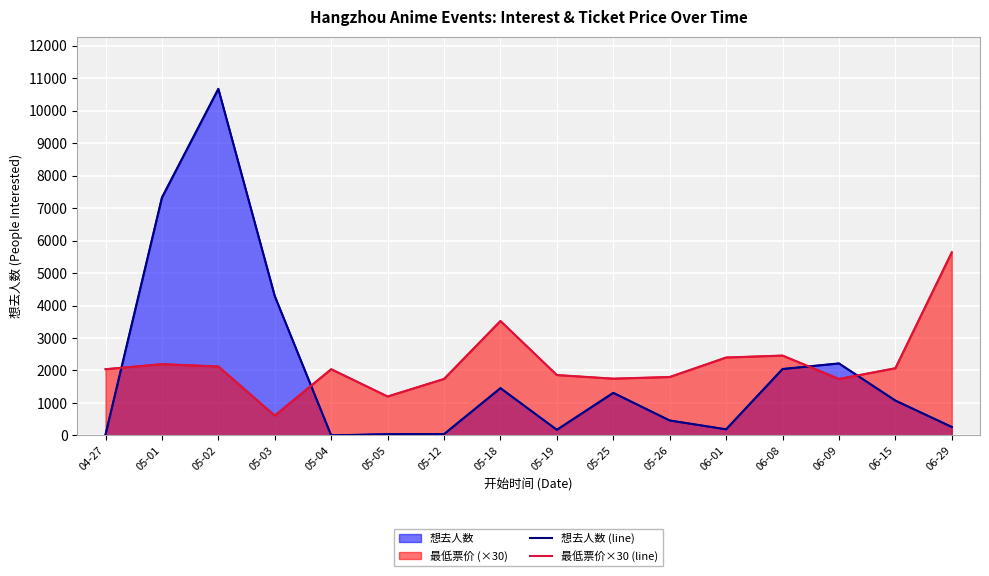

List the series in order of their peak value, lowest first.

最低票价×30 (line), 想去人数 (line)